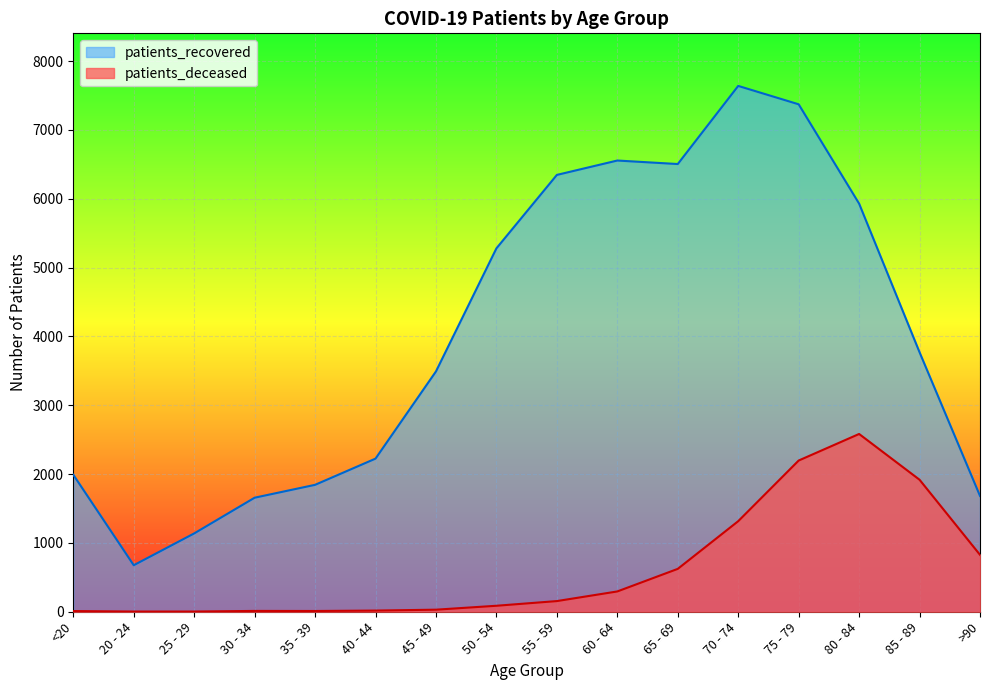

At which category is the sum across all series the highest?

75 - 79